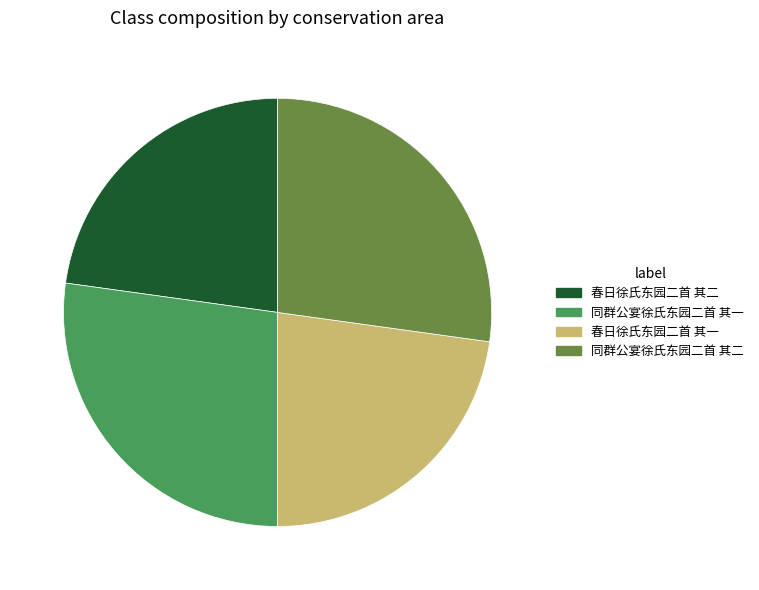

The 同群公宴徐氏东园二首 其一 slice represents 22% of the pie. True or false?

False